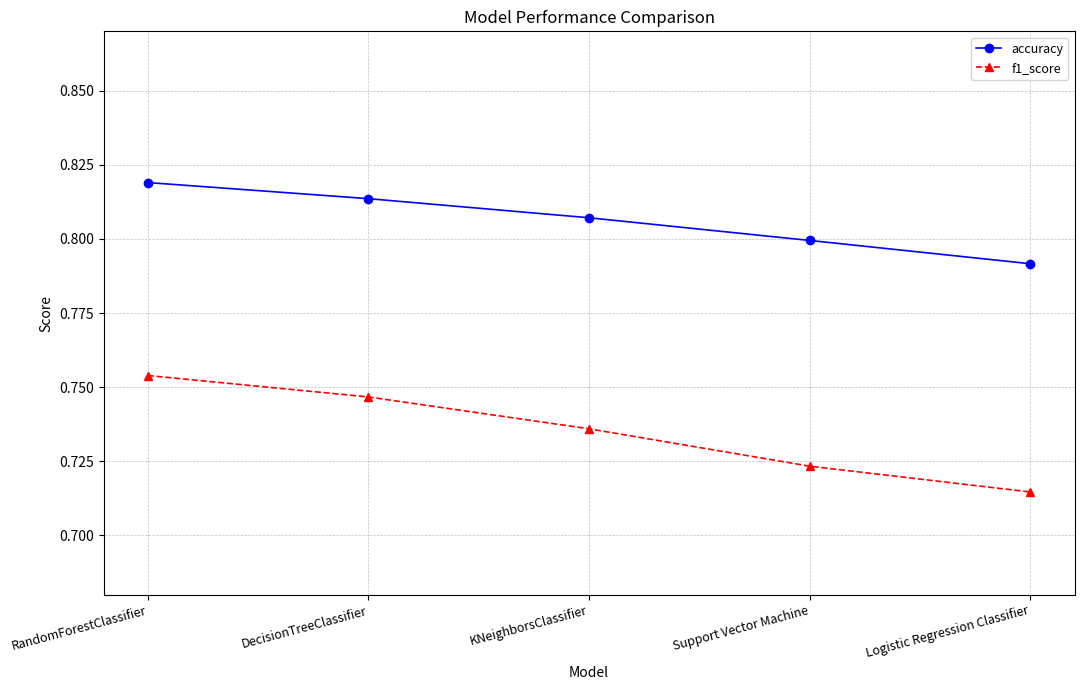

Is the value of accuracy at DecisionTreeClassifier greater than the value of f1_score at Logistic Regression Classifier?

Yes